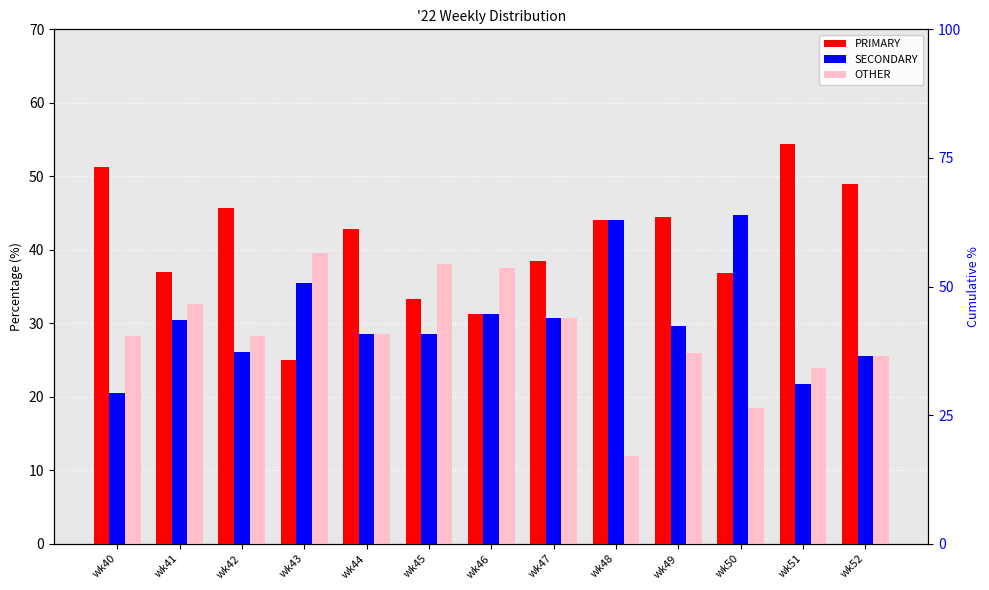

Reading left to right, extract all data points from this chart.

PRIMARY: 51.3	37.0	45.7	25.0	42.9	33.3	31.2	38.5	44.0	44.4	36.8	54.3	48.9
SECONDARY: 20.5	30.4	26.1	35.4	28.6	28.6	31.2	30.8	44.0	29.6	44.7	21.7	25.5
OTHER: 28.2	32.6	28.3	39.6	28.6	38.1	37.5	30.8	12.0	25.9	18.4	23.9	25.5